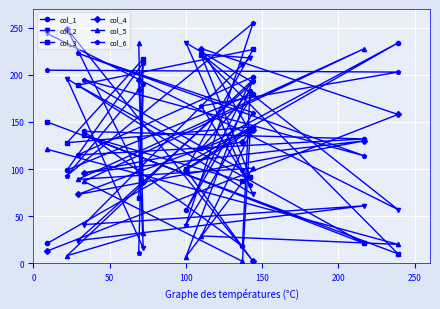

What is the highest value of the col_1 series?

234